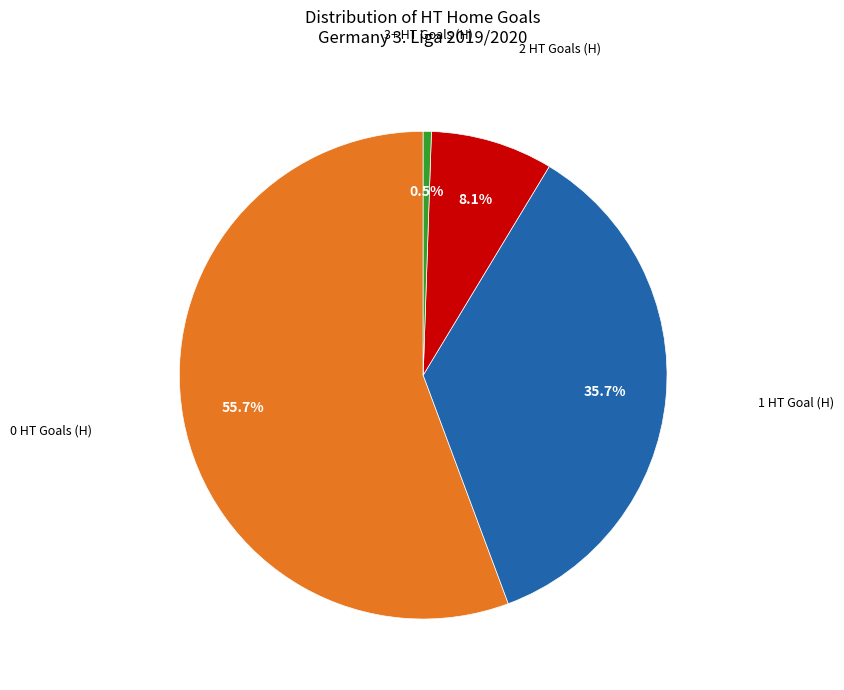

What is the smallest slice in the pie chart?

3+ HT Goals (H)